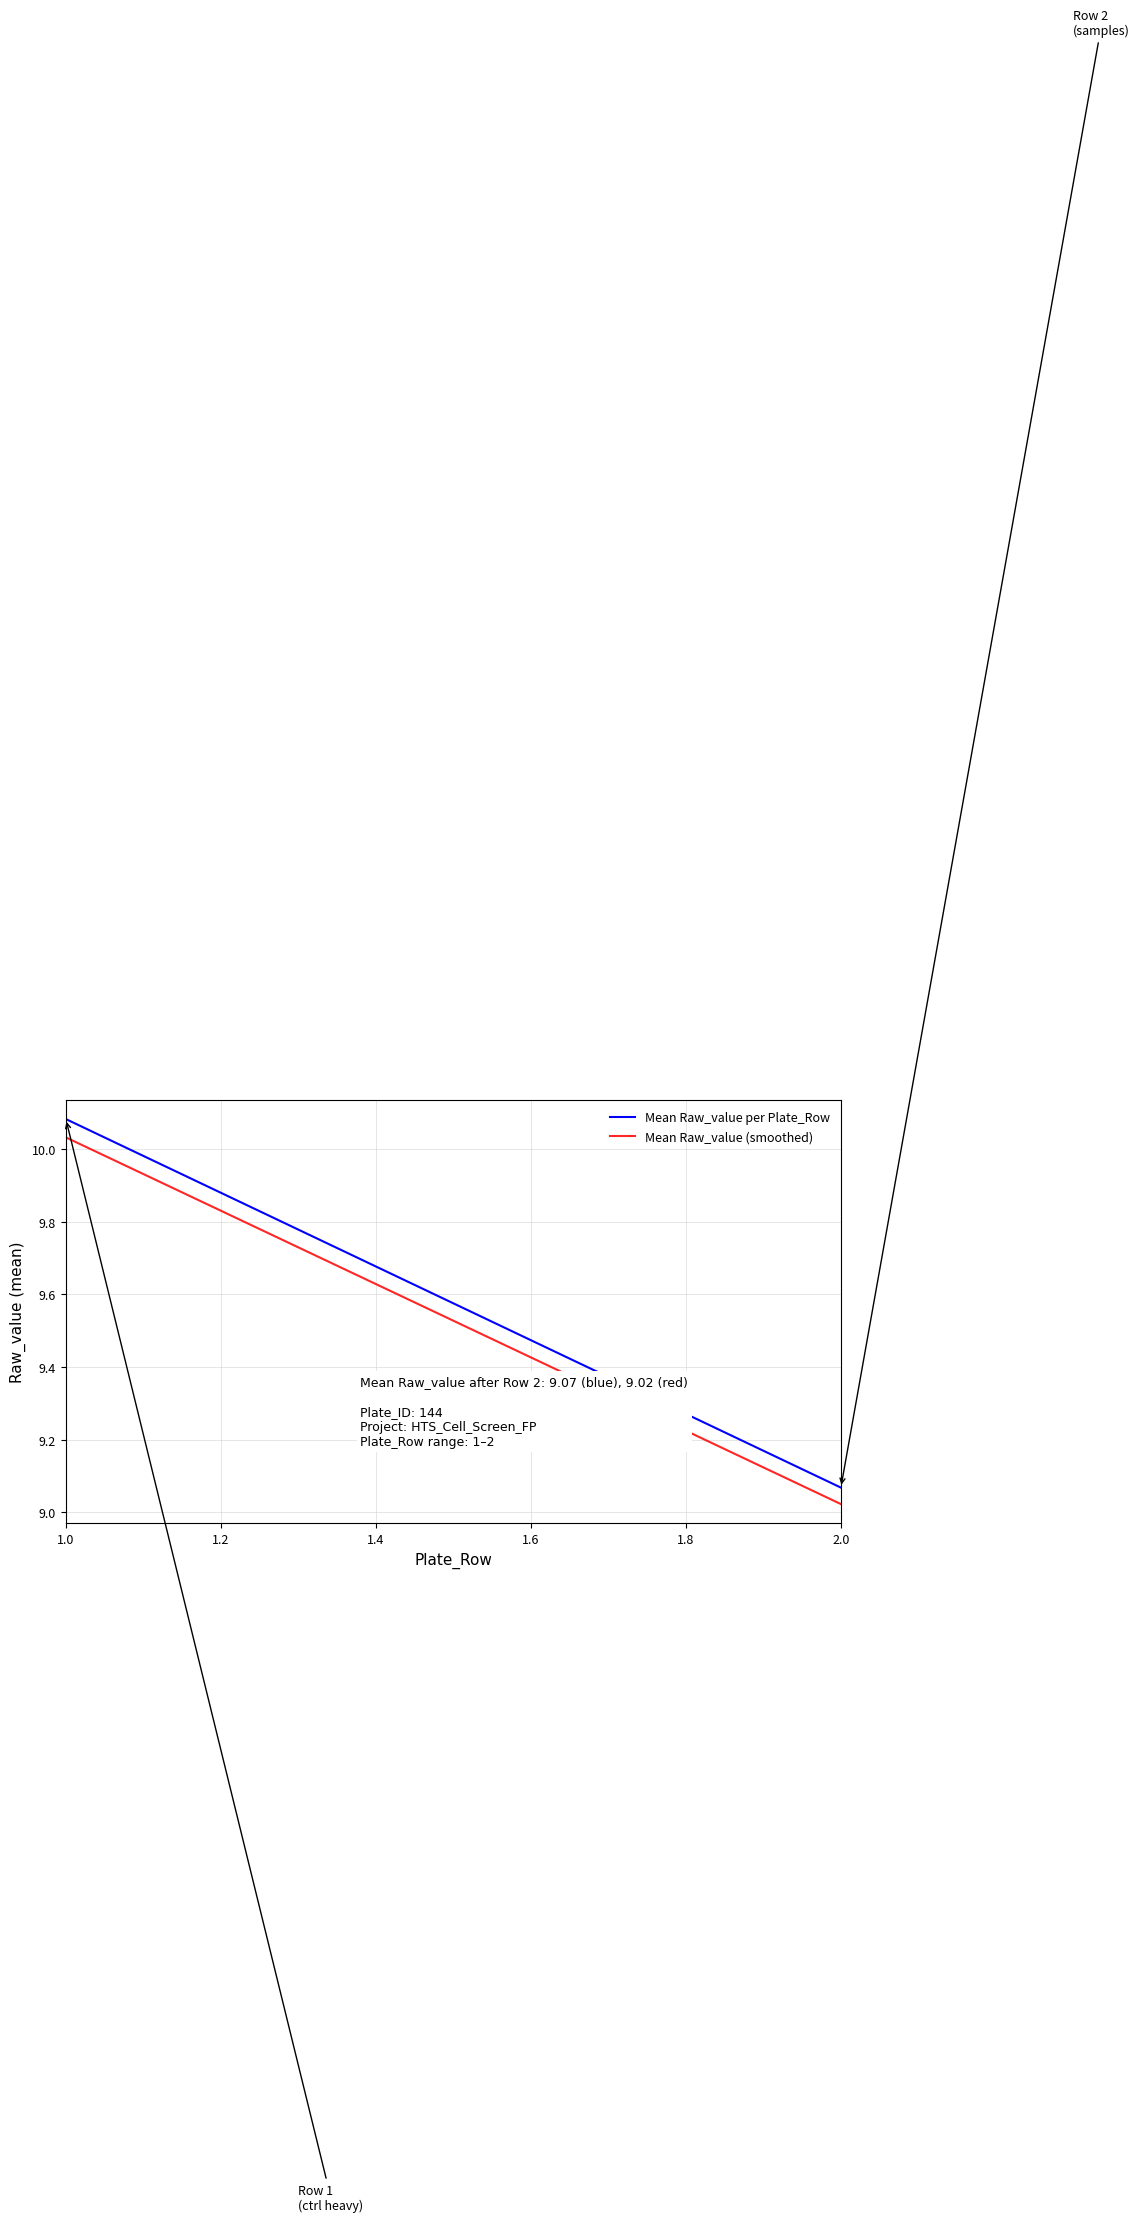

Reading left to right, list all the values displayed in this chart.

Mean Raw_value per Plate_Row: 10.1	9.1
Mean Raw_value (smoothed): 10.0	9.0